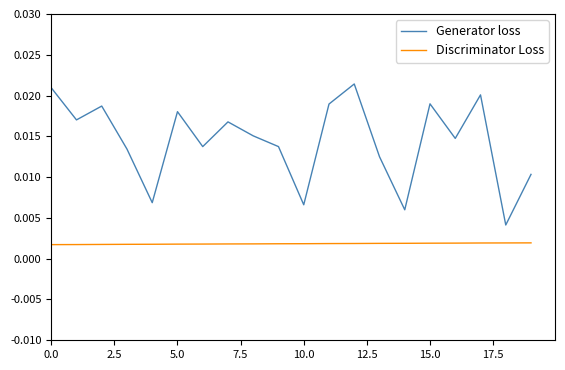

At how many categories does at least one series exceed 0?

20